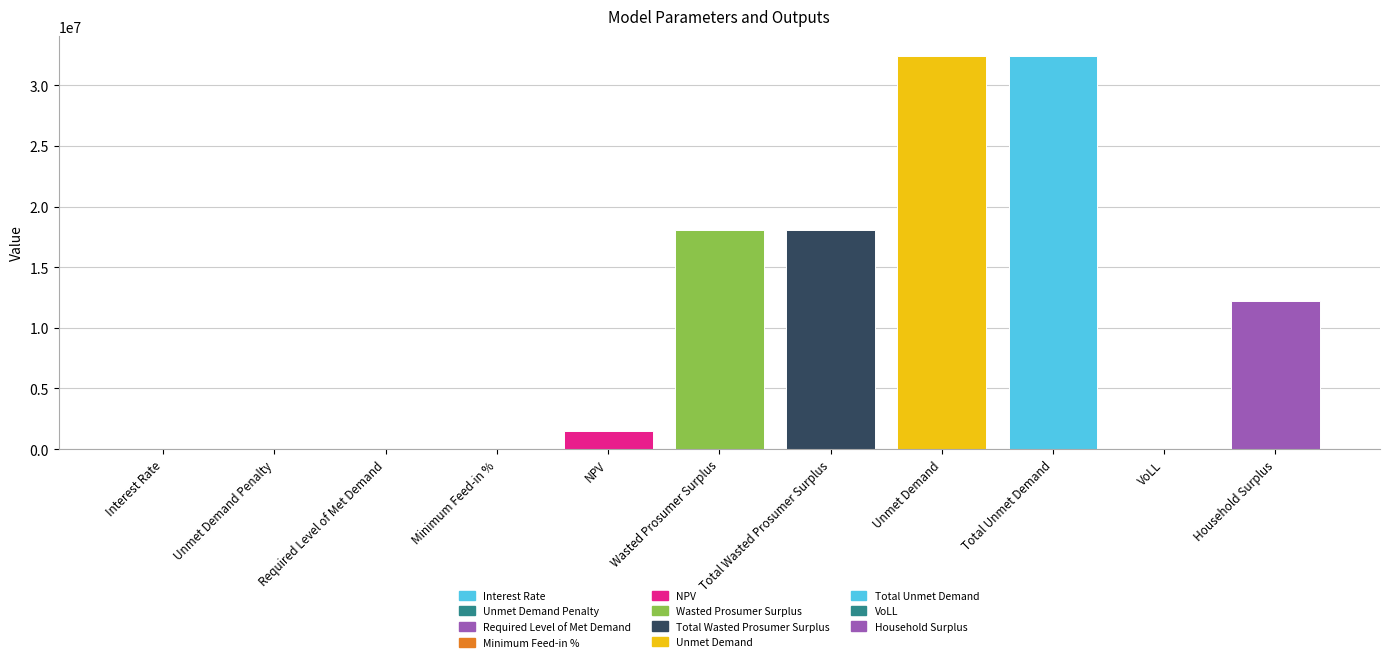

The value at Wasted Prosumer Surplus is 18094858.4. True or false?

True